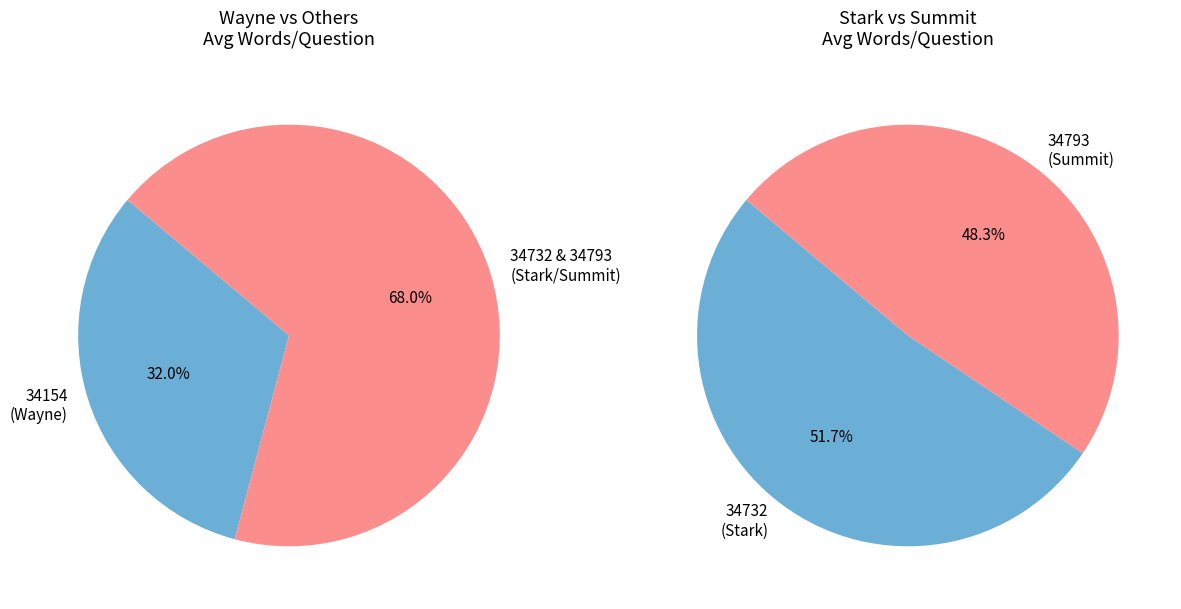

The 34793 slice represents 42% of the pie. True or false?

False